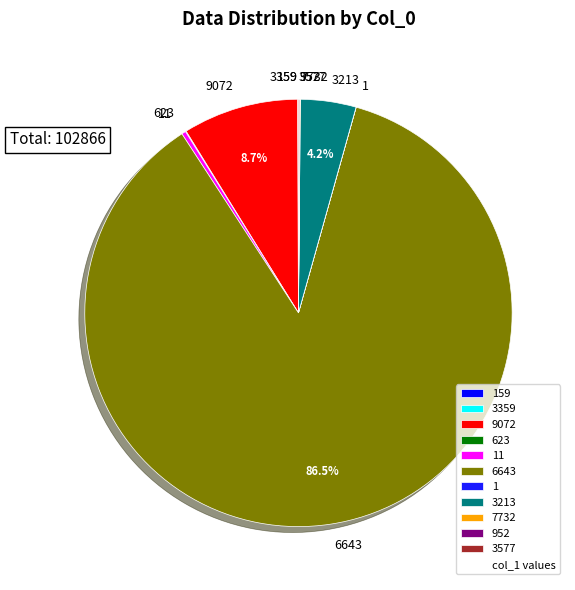

Which category accounts for the majority?

6643